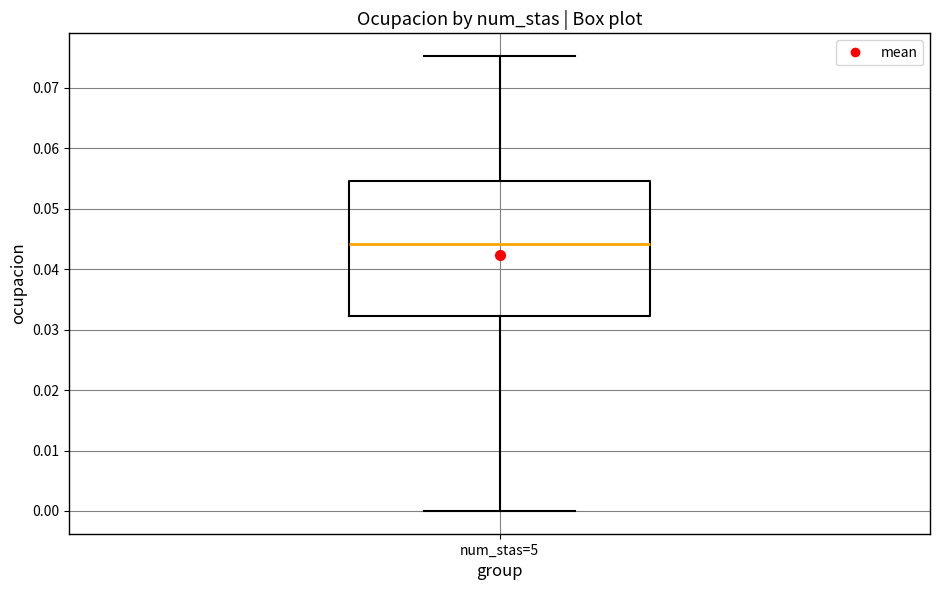

Read this box plot against the y-axis: the position of the median line, the range covered by the box, and the ends of both whiskers. The values are not printed on the chart, so give them approximately, as read against the axis.

median 0.044, box 0.032 to 0.055, whiskers 0.000 to 0.075